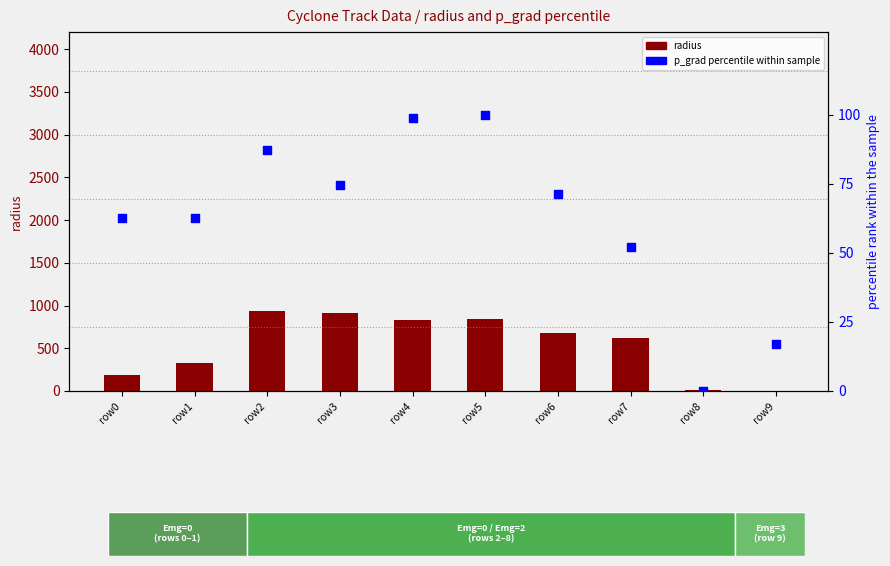

What is the total value across all series at row6?

750.0